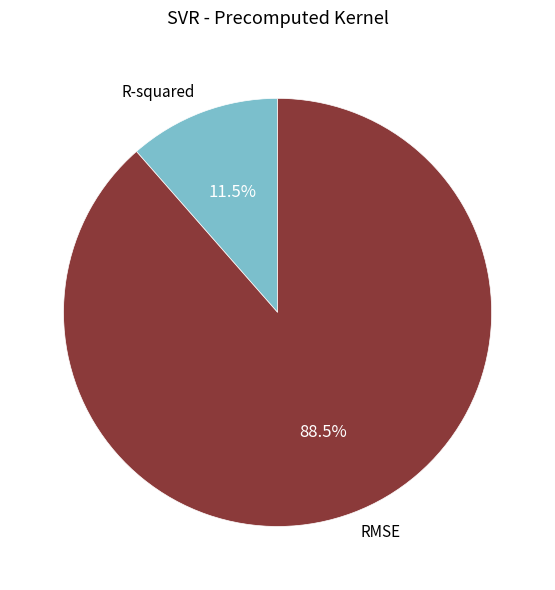

What percentage is NOT represented by R-squared?

88.5%